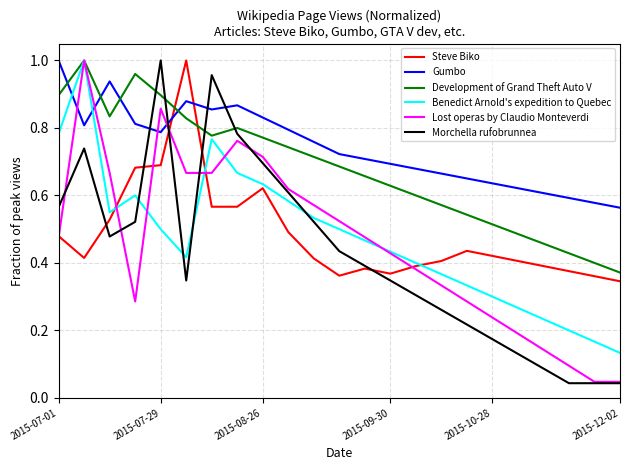

How many intersections are there between Gumbo and Development of Grand Theft Auto V?

4